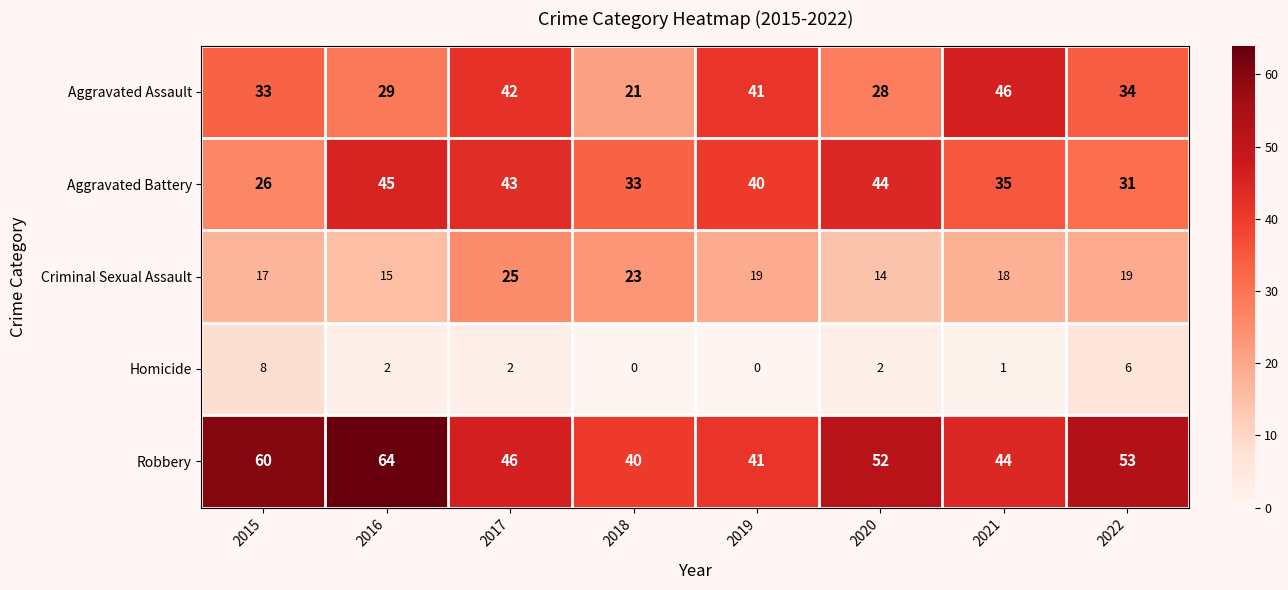

At which category is the sum across all series the highest?

2017